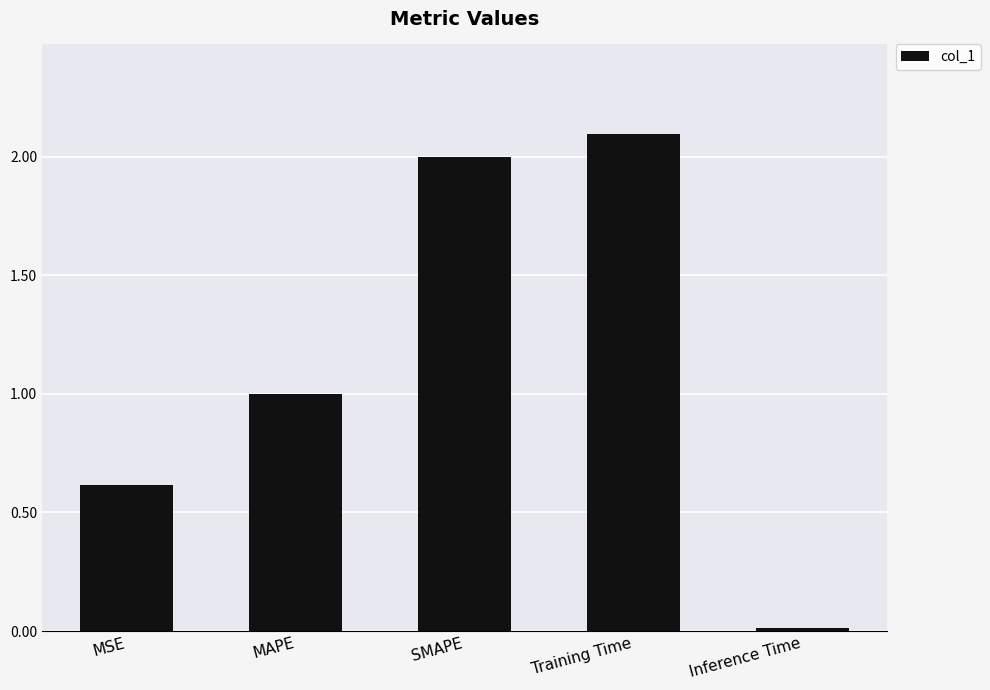

Between MSE and SMAPE, which is larger?

SMAPE